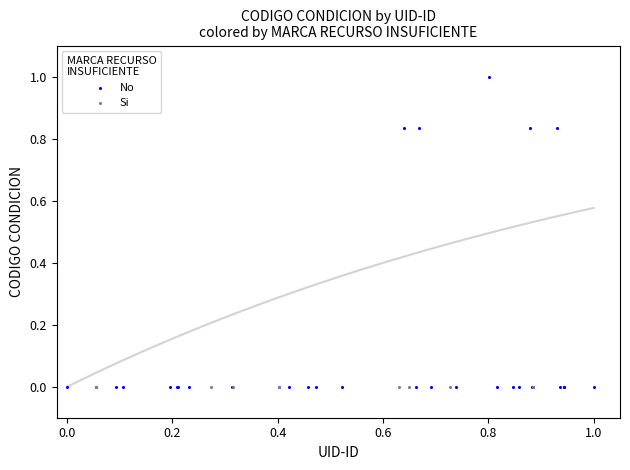

Which series contains the highest Y value?

No